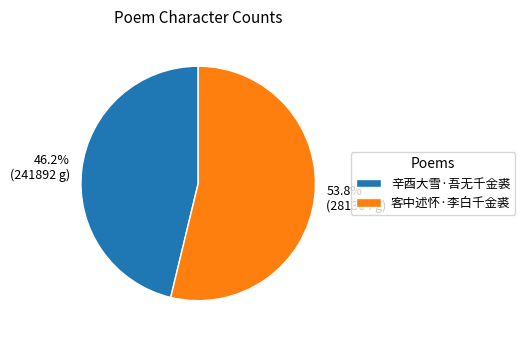

The 客中述怀·李白千金裘 slice represents 65% of the pie. True or false?

False